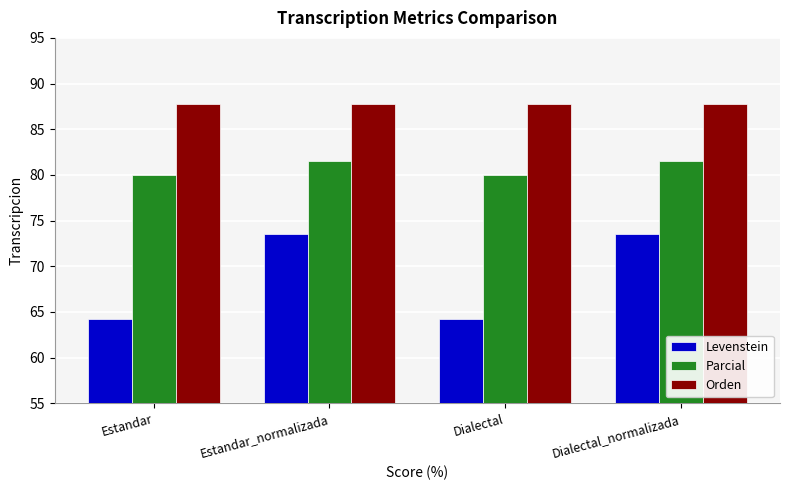

Count the number of categories in the chart.

4